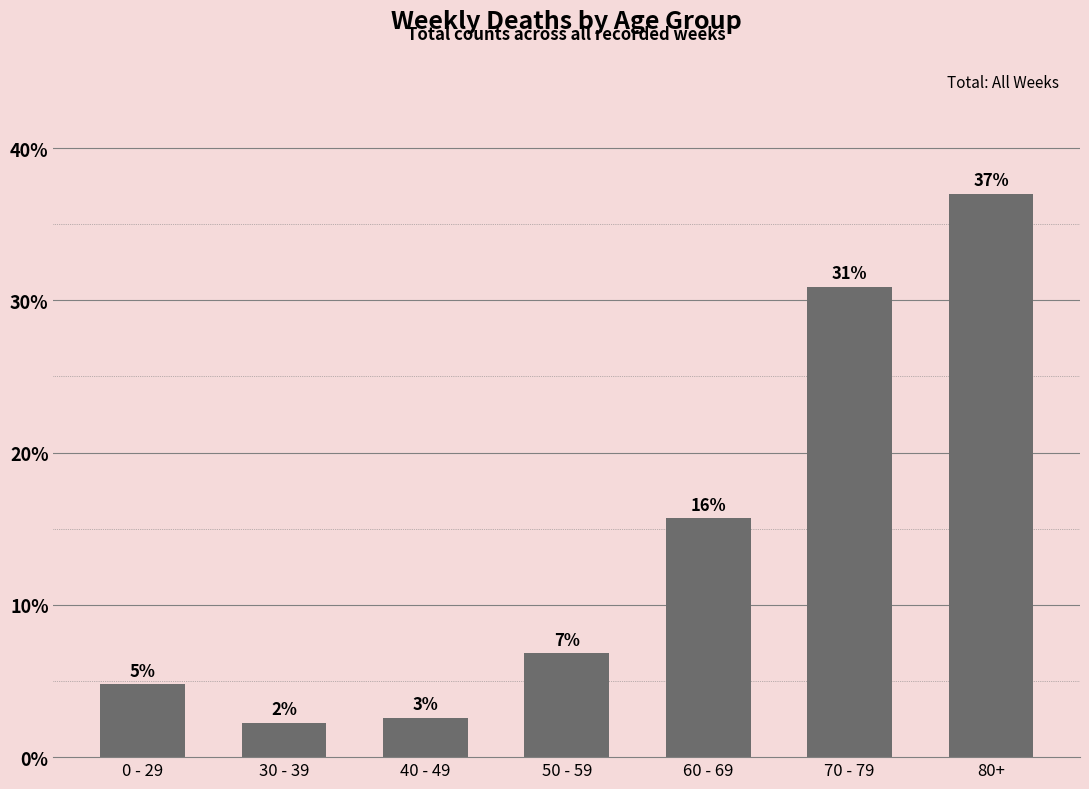

Reading left to right, what are all the values shown in this chart?

0 - 29=0.0	30 - 39=0.0	40 - 49=0.0	50 - 59=0.1	60 - 69=0.2	70 - 79=0.3	80+=0.4